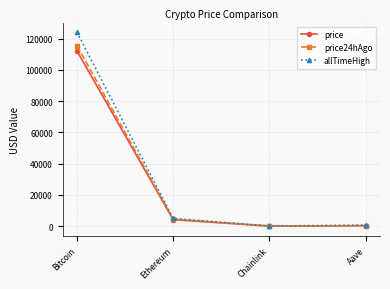

At which category does allTimeHigh reach its first local valley?

Chainlink